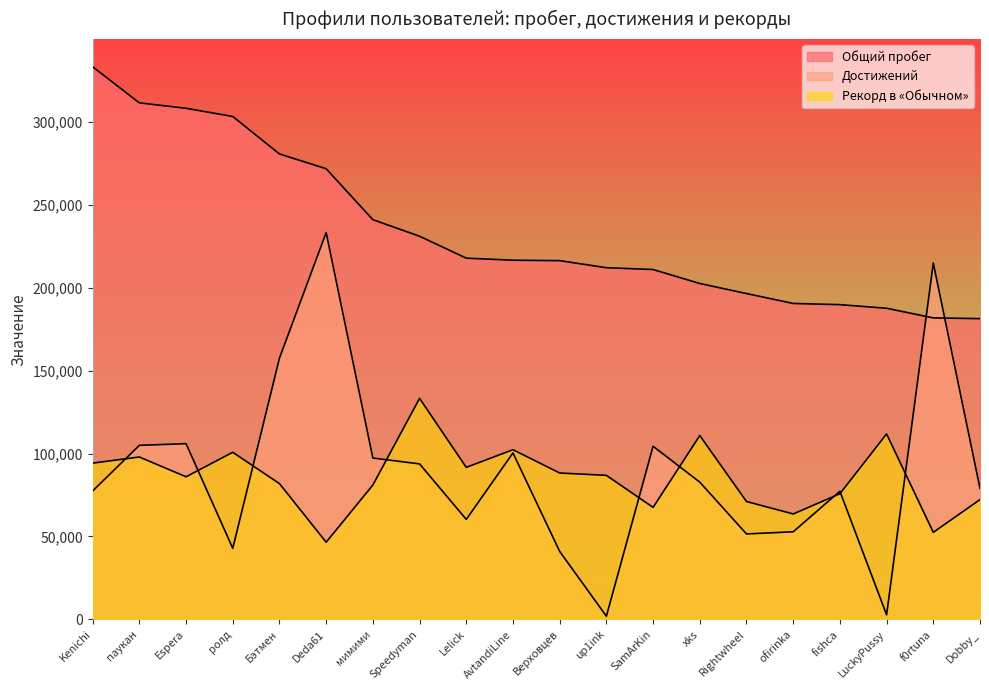

Which series has the largest total across all categories?

Общий пробег